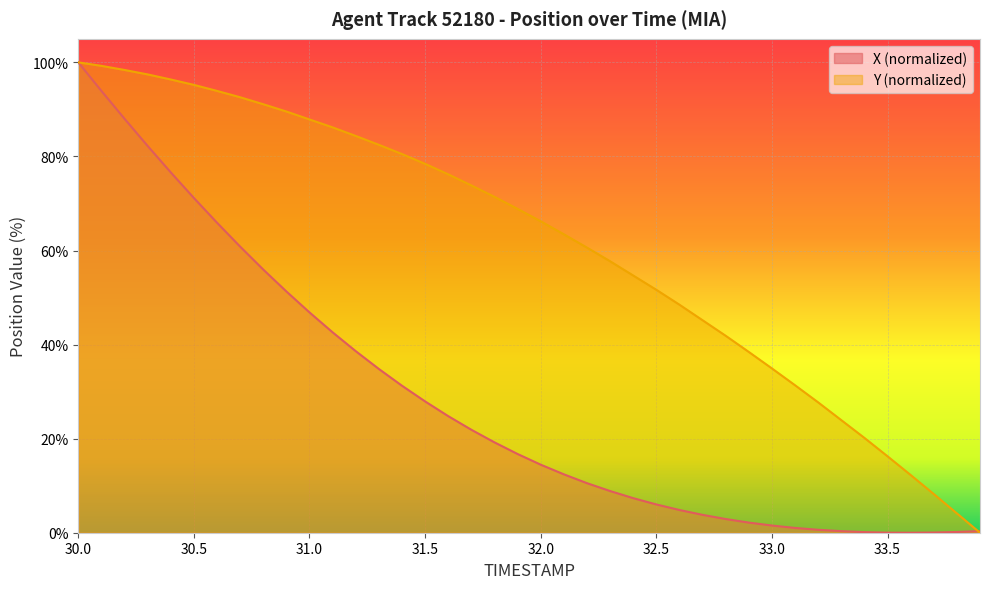

How many positive values does the Y series have?

39